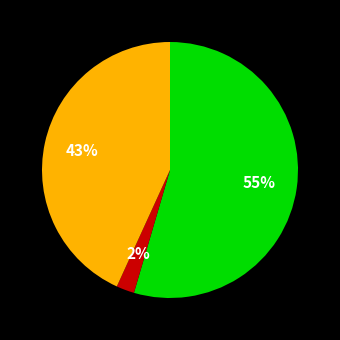

To the nearest percent, what is the average slice percentage?

33%